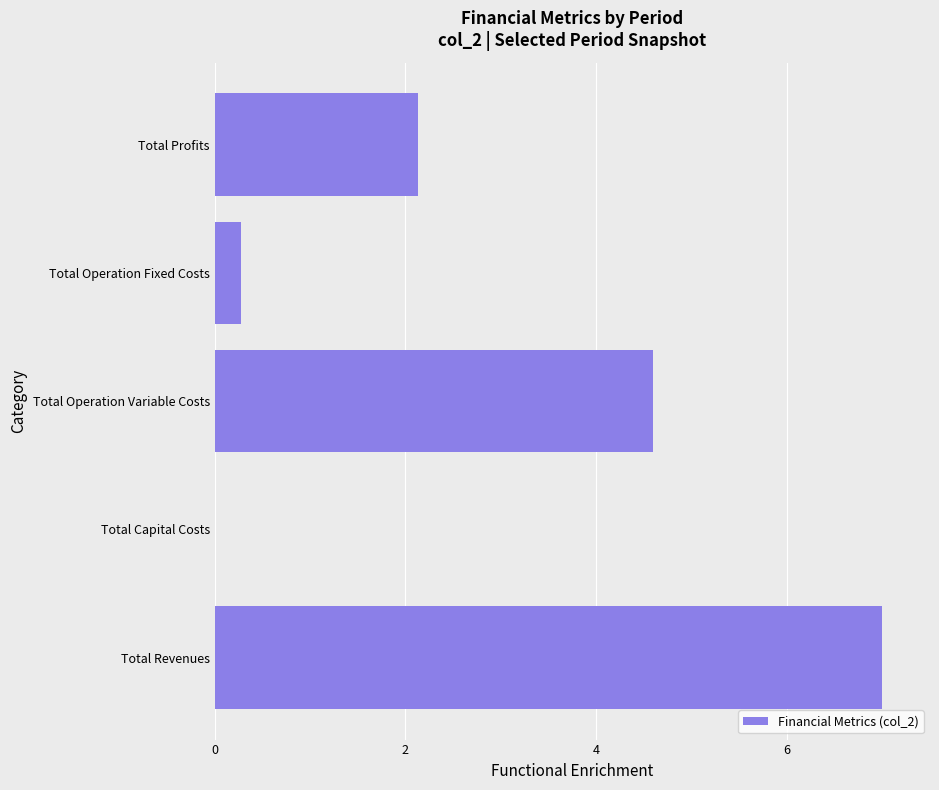

At which category does the chart reach its peak across all series?

Total Revenues